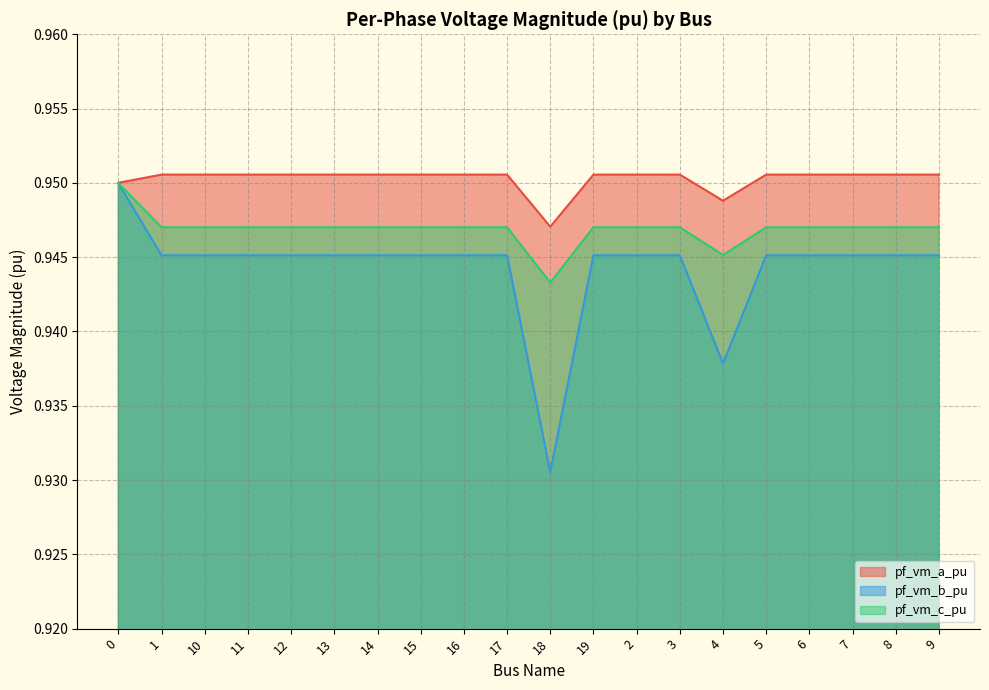

What is the maximum value shown in the chart?

1.0